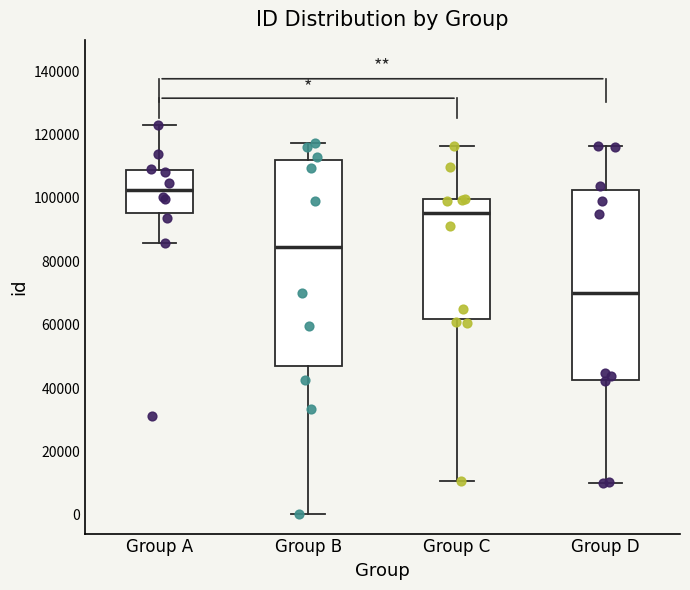

Where does the median line of the box for Group A sit on the y-axis? The values are not printed on the chart, so give them approximately, as read against the axis.

102000